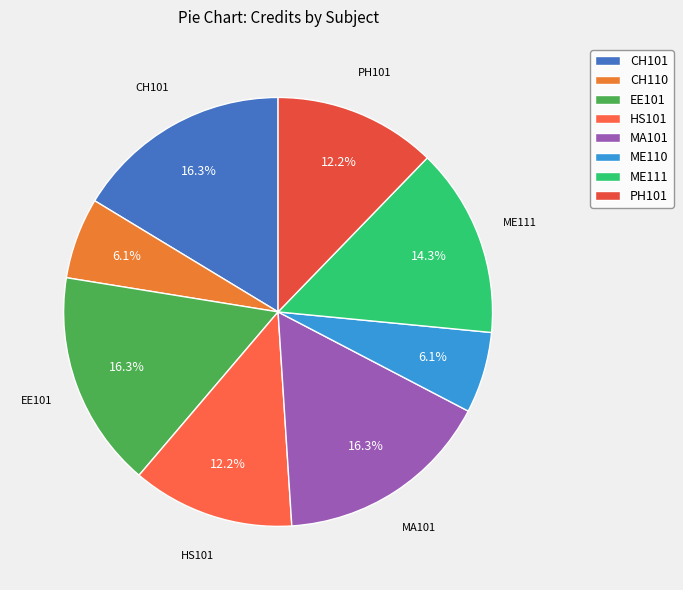

What percentage is the ME110 slice, to the nearest percent?

6%